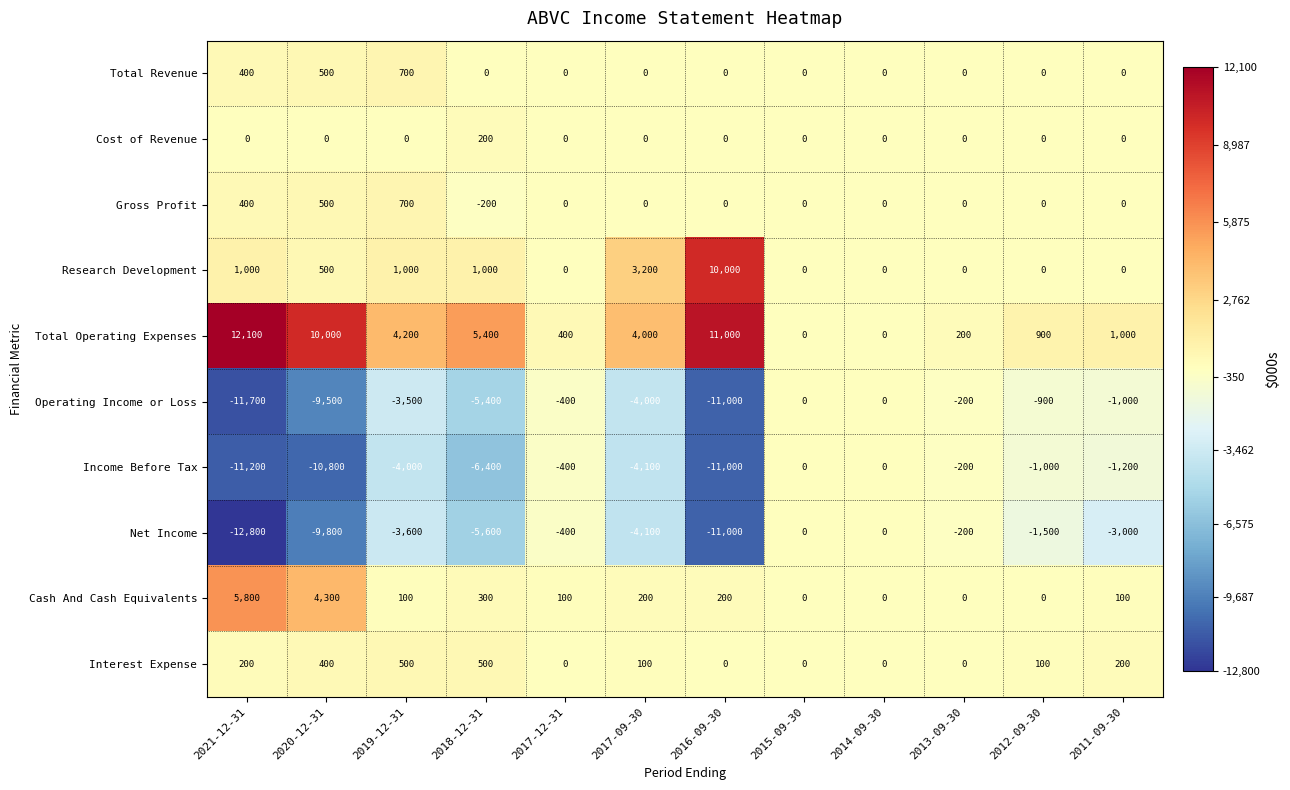

How many distinct data groups are displayed?

10